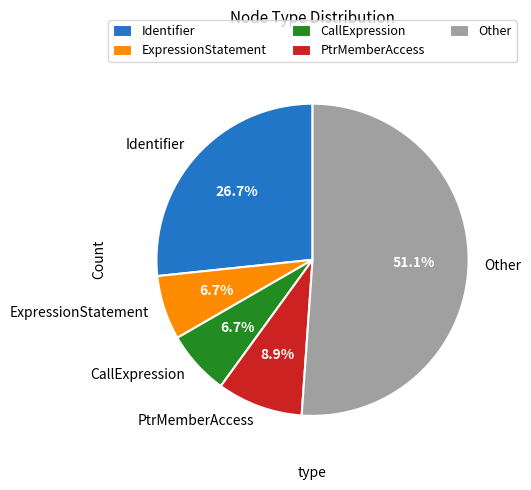

Do CallExpression and Identifier together represent more than half of the pie?

No